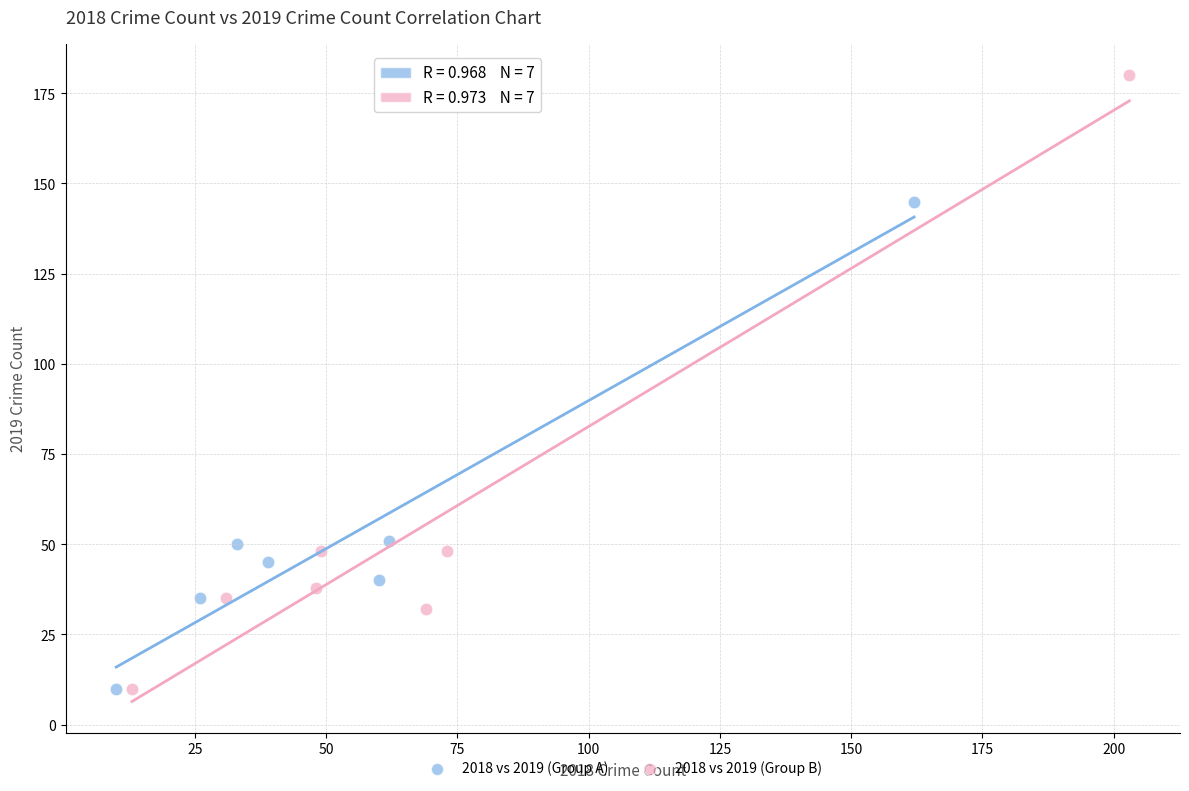

Which series contains the highest Y value?

2018 vs 2019 (Group B)